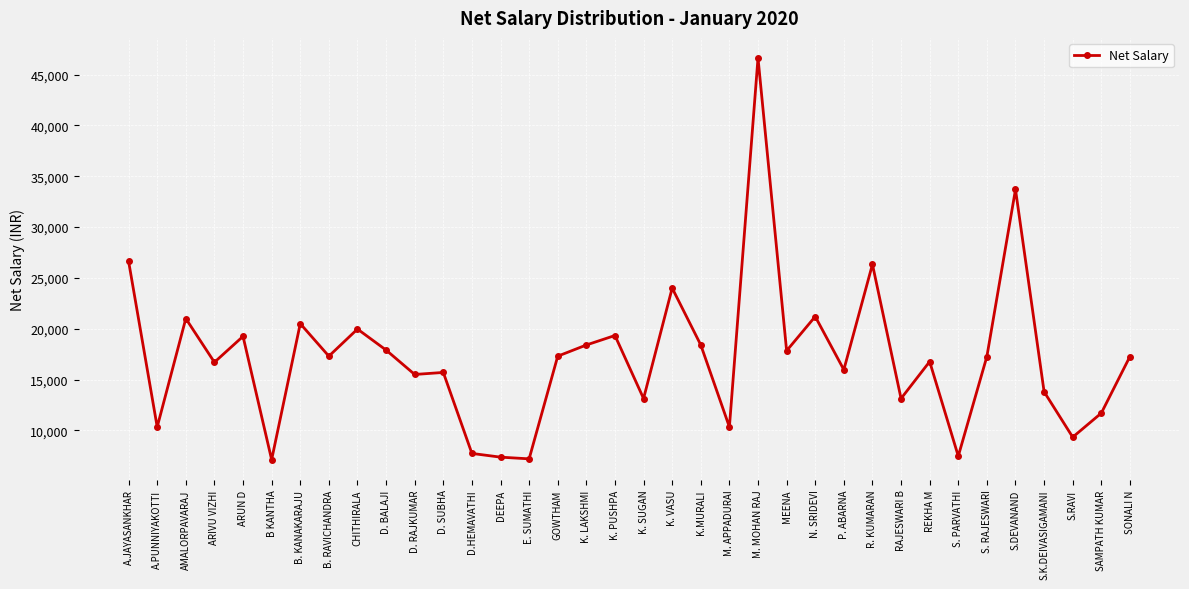

Which has a higher value, AMALORPAVARAJ or M. MOHAN RAJ?

M. MOHAN RAJ